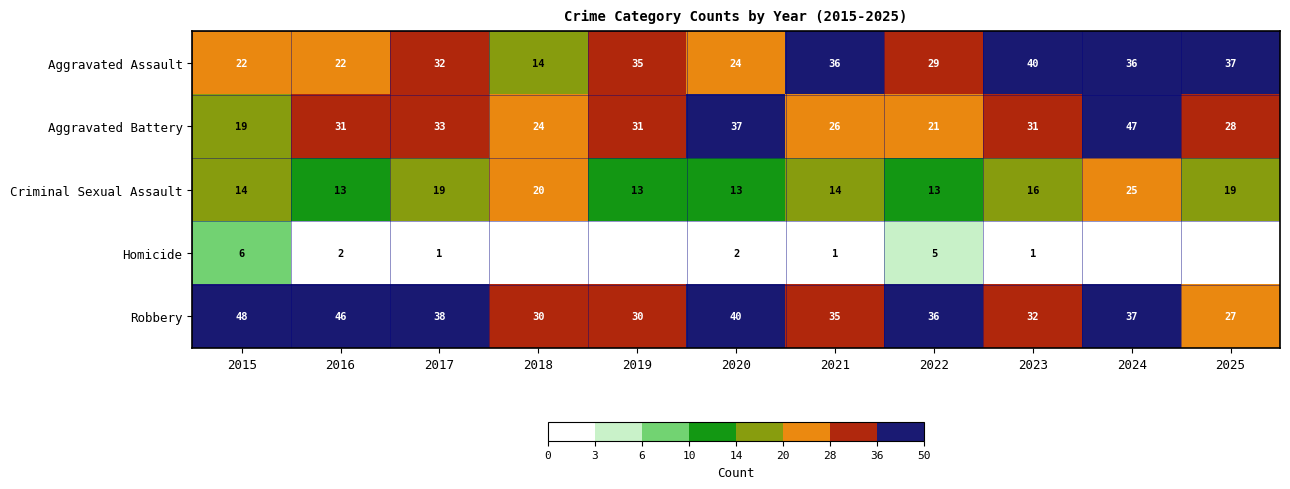

What is the difference between the Criminal Sexual Assault values at 2017 and 2023?

3